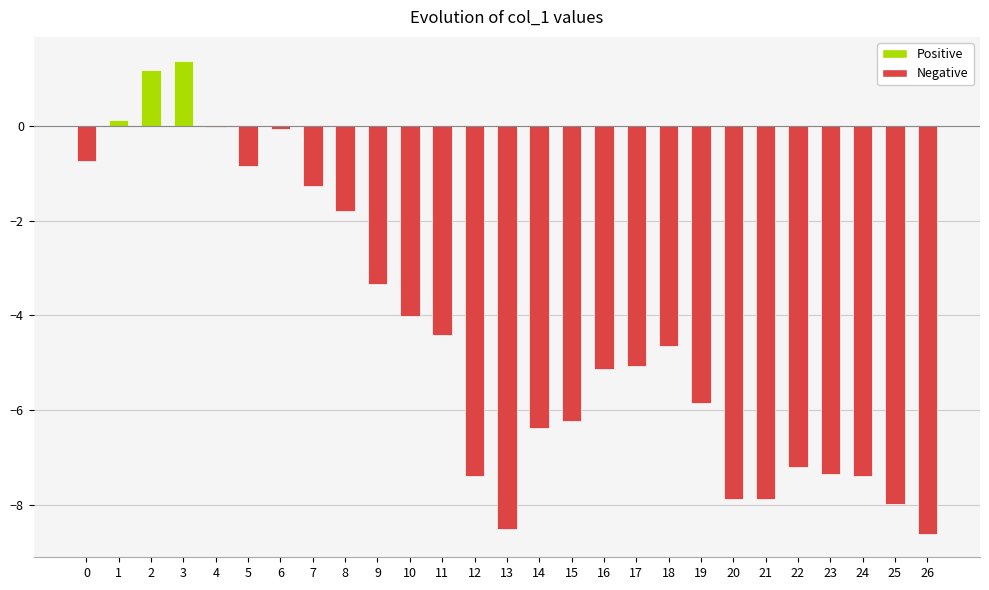

How many data points are above -5?

13